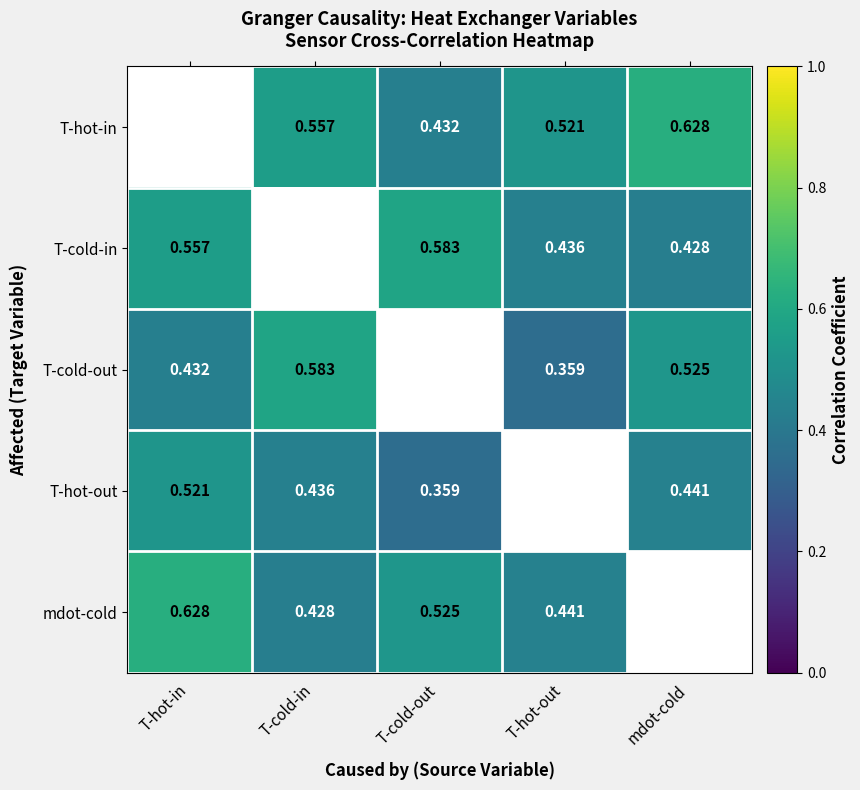

Is the value of T-cold-in at mdot-cold greater than the value of T-cold-out at T-cold-out?

No